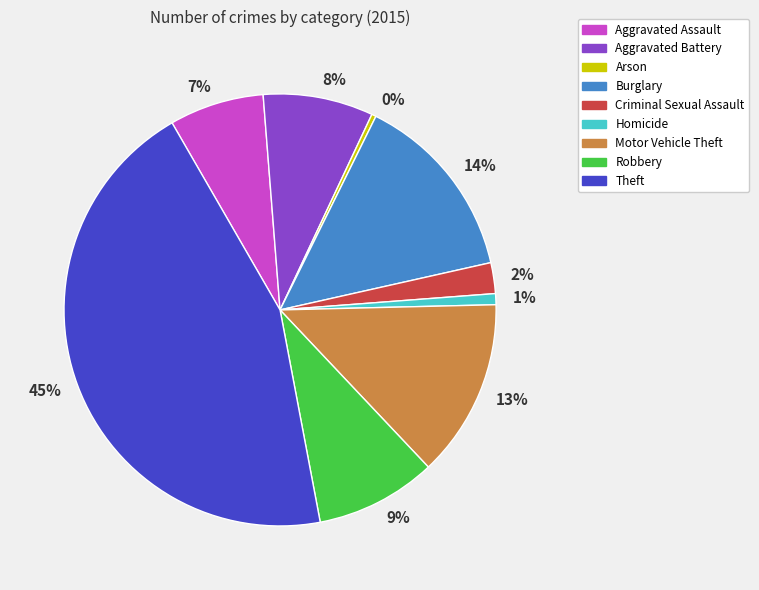

True or false: Robbery accounts for 9% of the total.

True